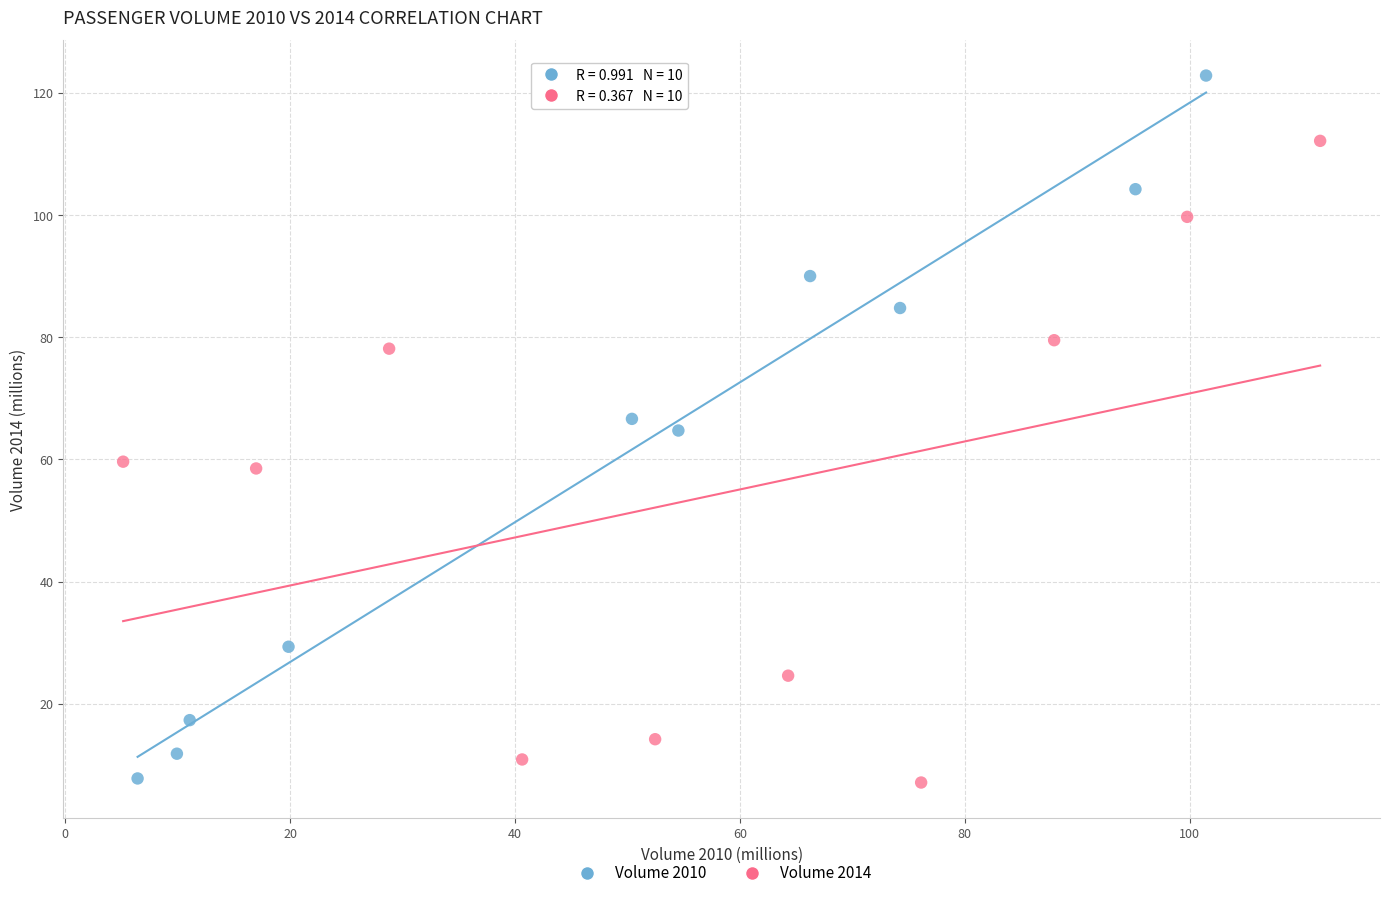

Which series has the largest Y range (max minus min)?

Volume 2010